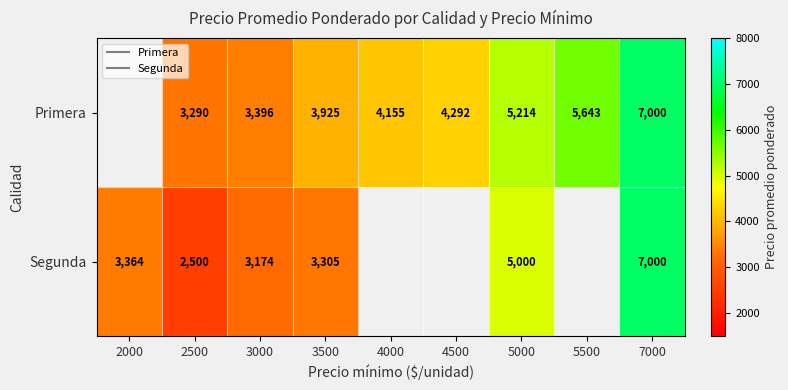

Is it true that Segunda equals 3364.0 at 2000?

True